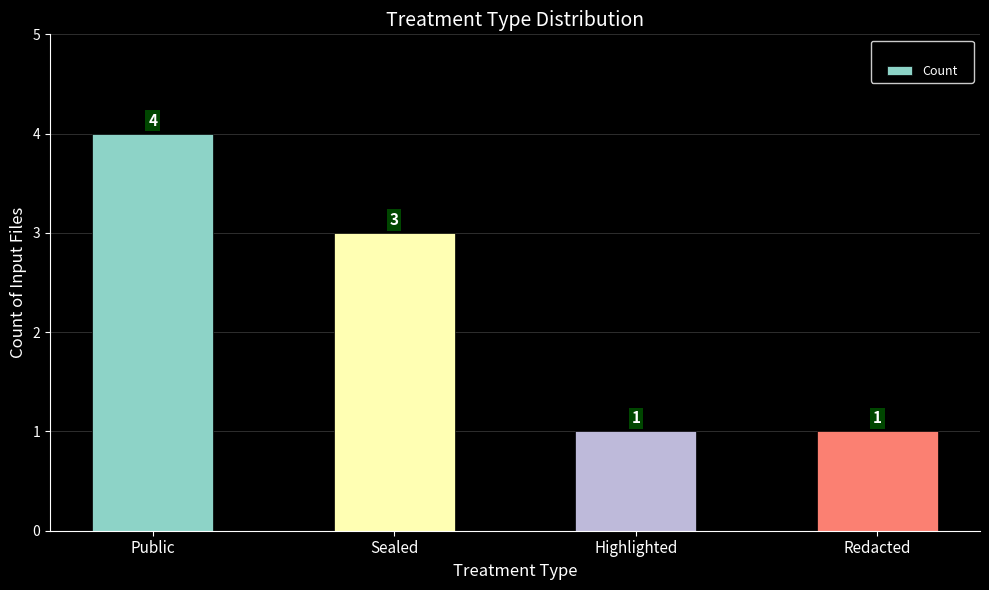

Reading right to left, extract all data points from this chart.

1	1	3	4